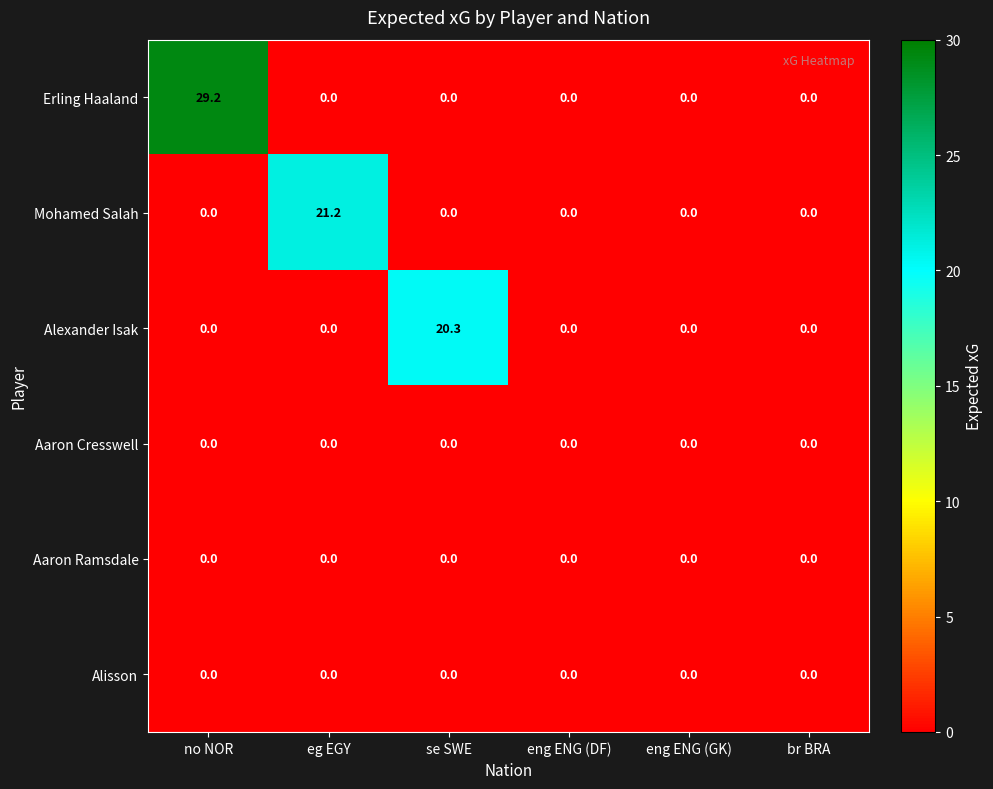

What is the difference between the highest and lowest values at no NOR?

29.2